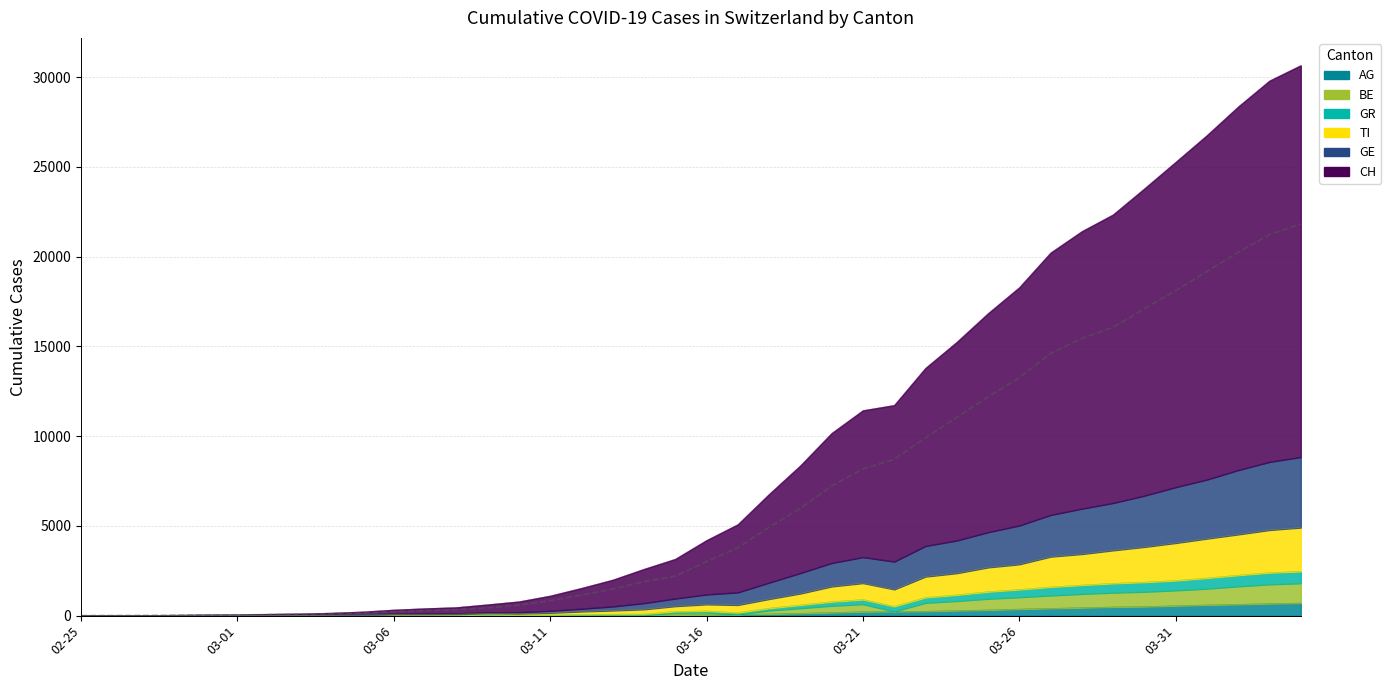

At how many categories does at least one series exceed 8810?

16